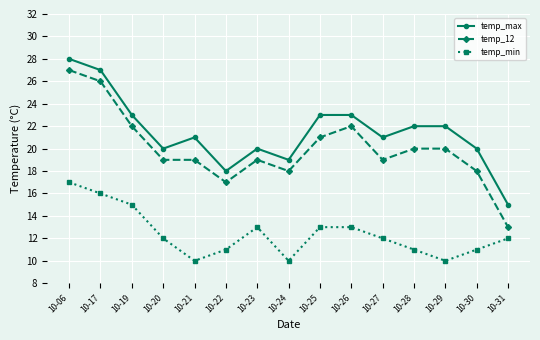

At which category does temp_min reach its first local peak?

10-23